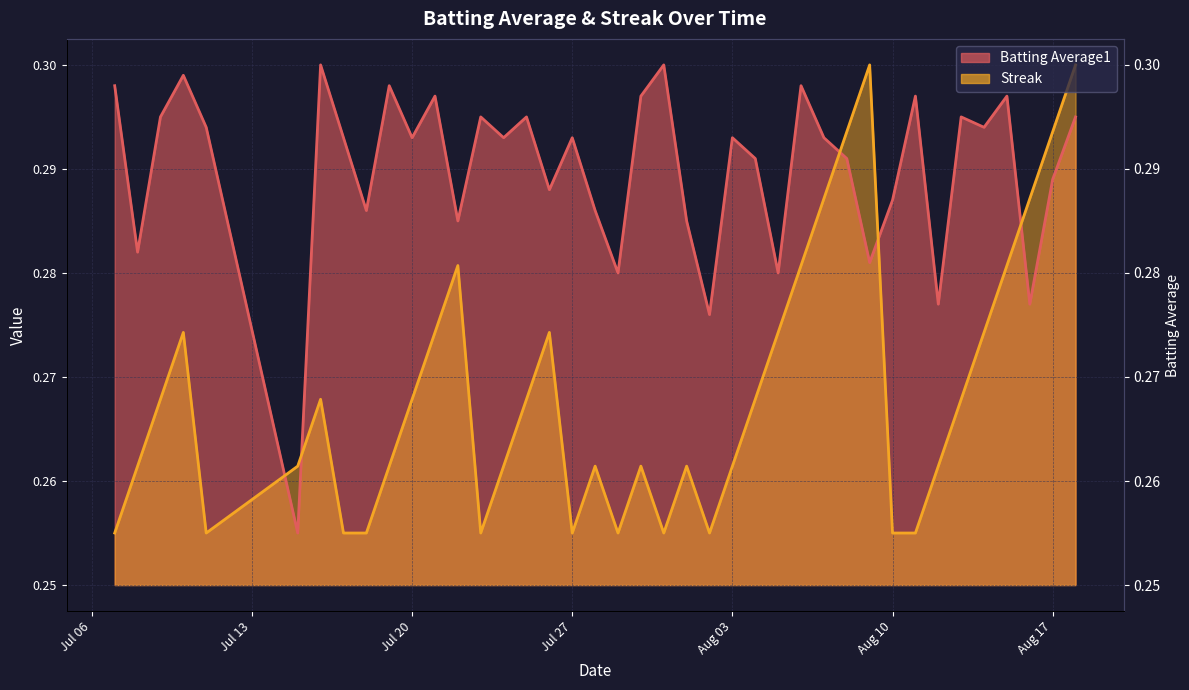

At which category does the chart reach its peak across all series?

Aug 17